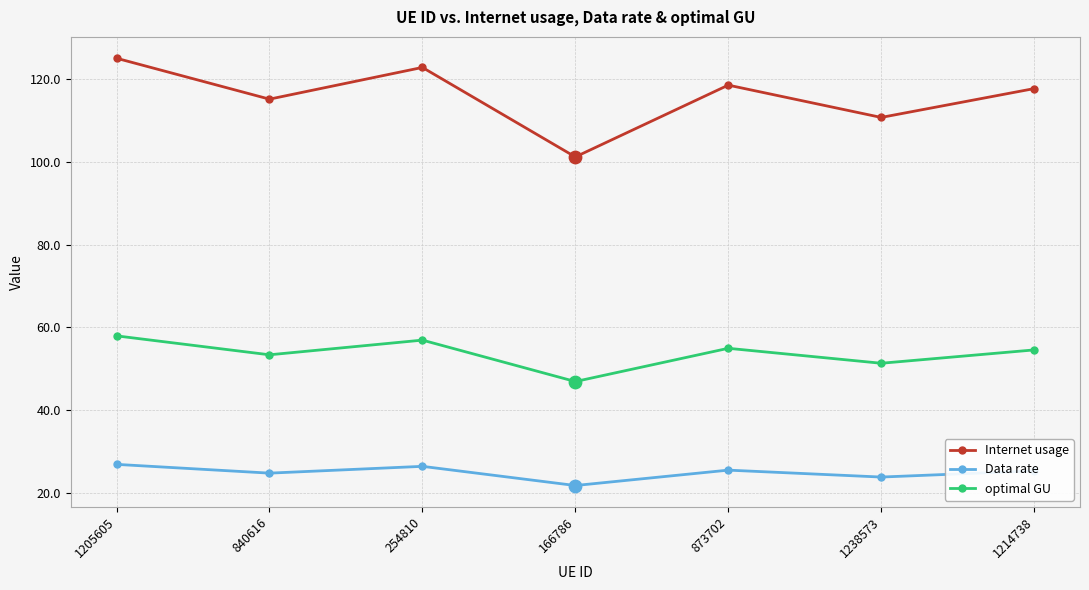

What is the difference between the highest and lowest values at 873702?

93.2